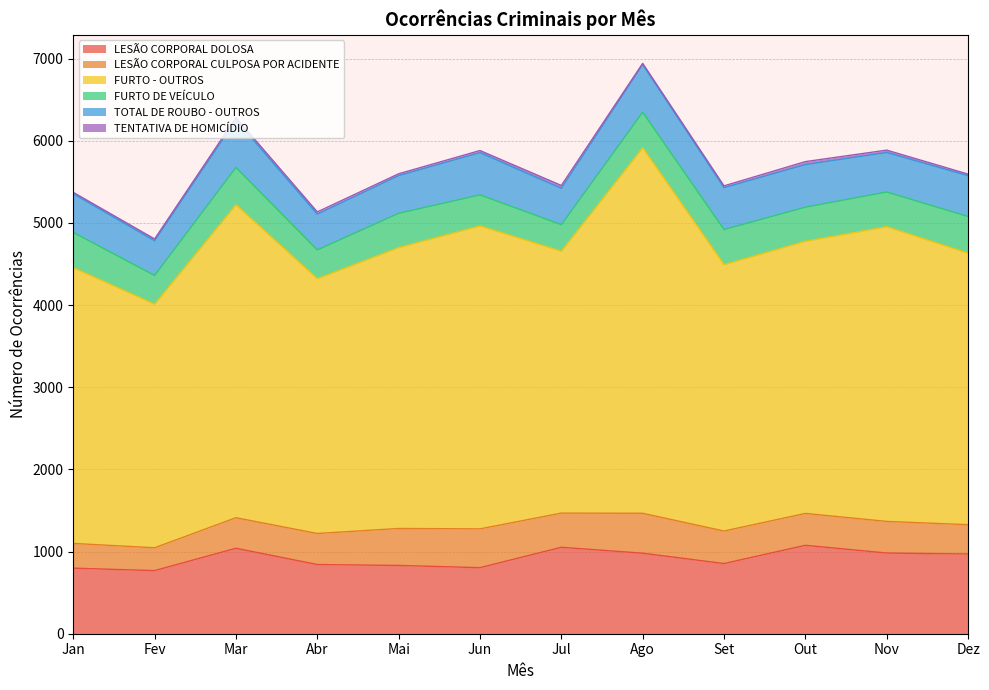

What is the spread (max minus min) of values at Mai?

3397